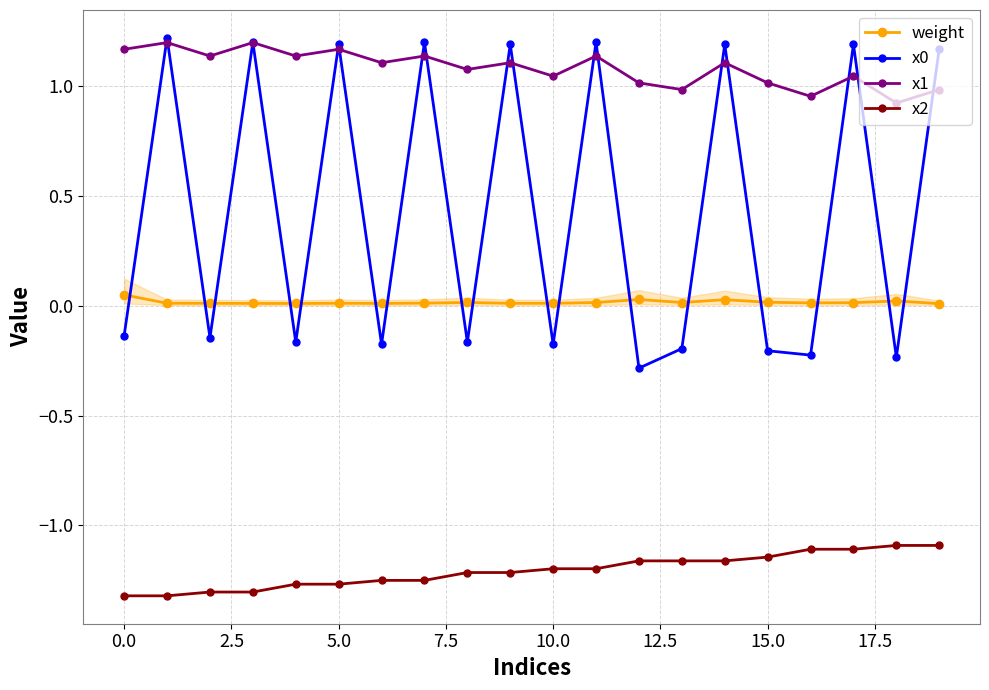

What is the lowest value of the x0 series?

-0.3